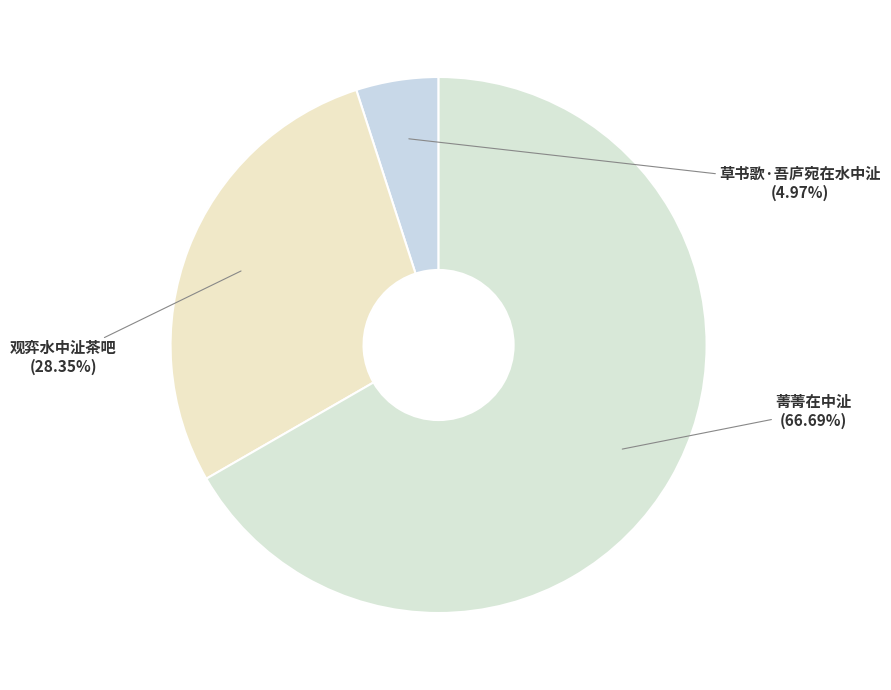

Which category accounts for the majority?

菁菁在中沚